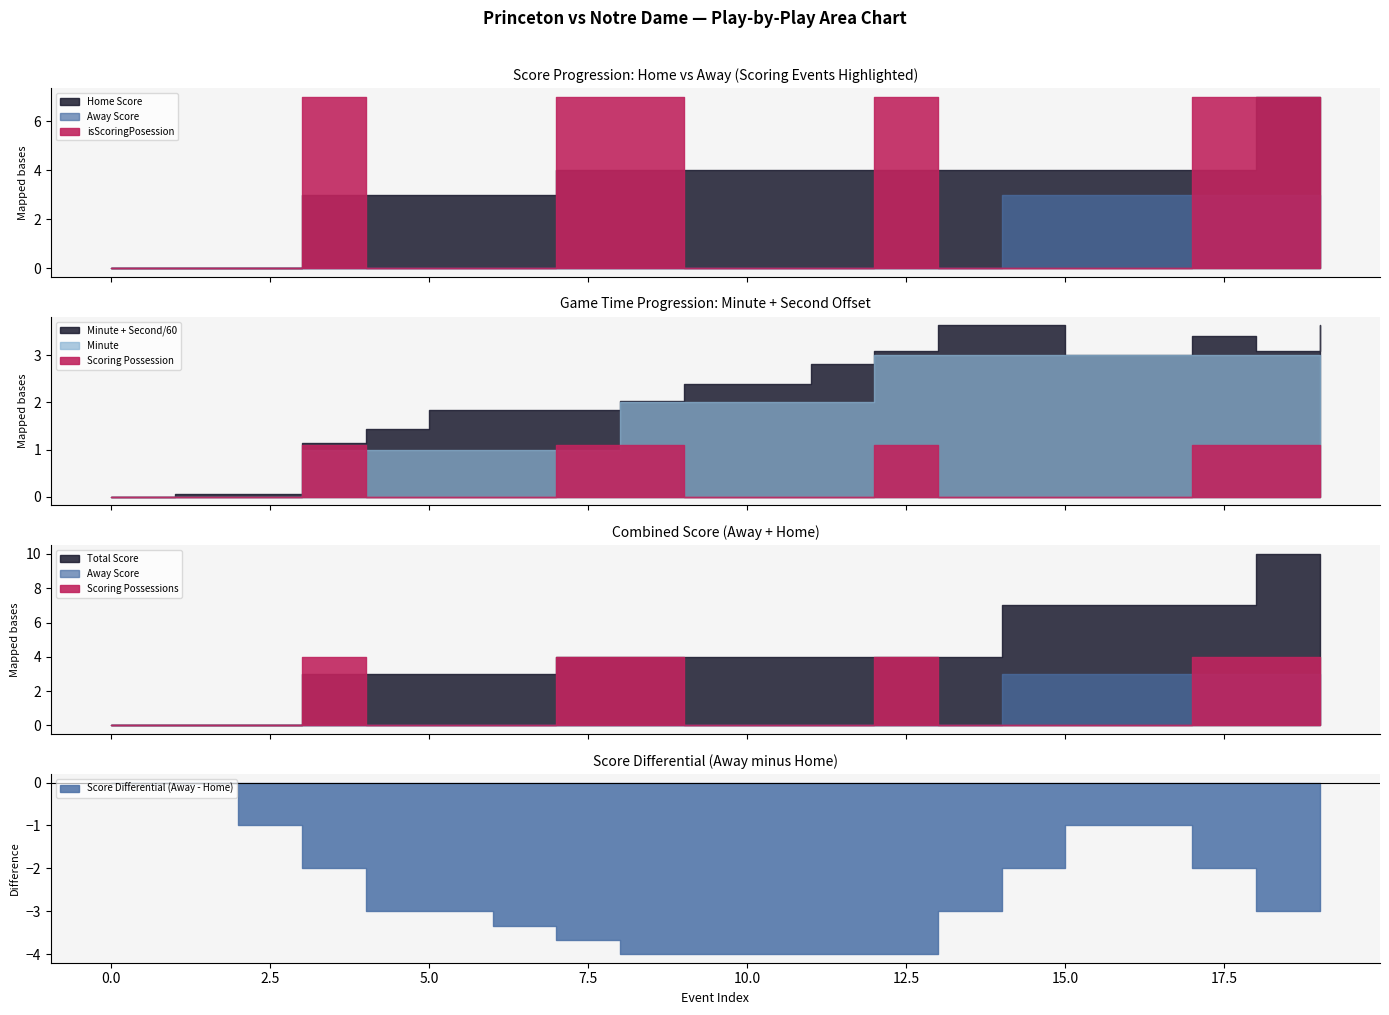

How many lines are shown in the chart?

5